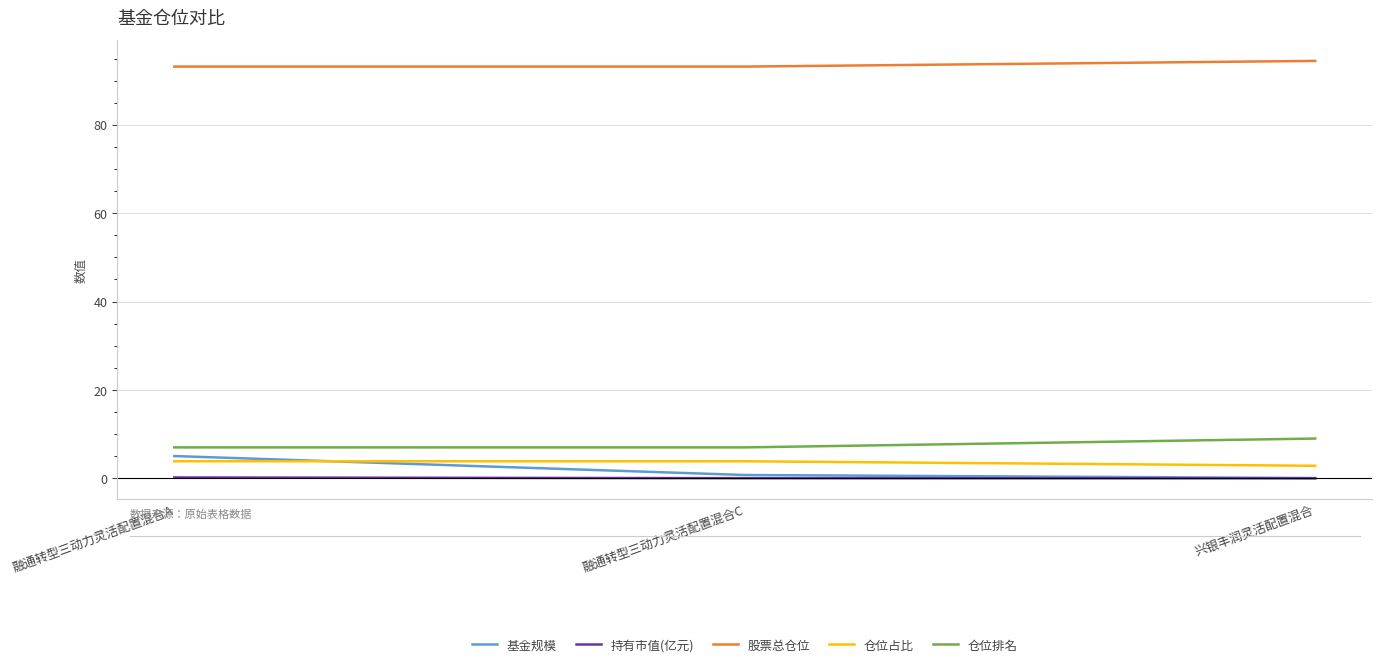

Which series has the largest range (max minus min)?

基金规模